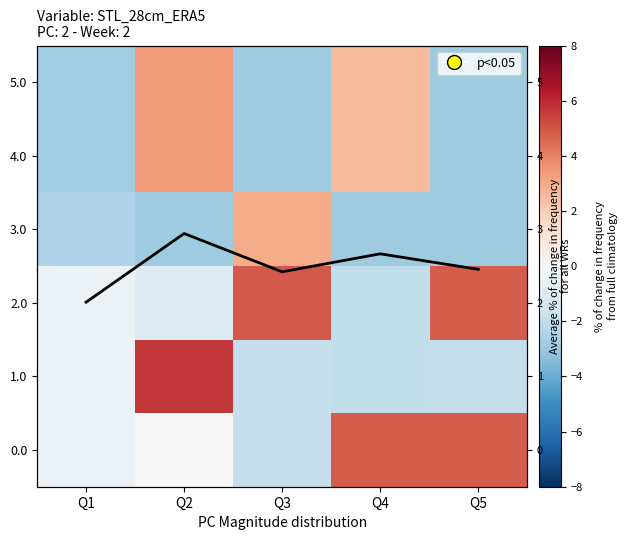

The value of 5.0 at Q1 is -2.8. True or false?

True